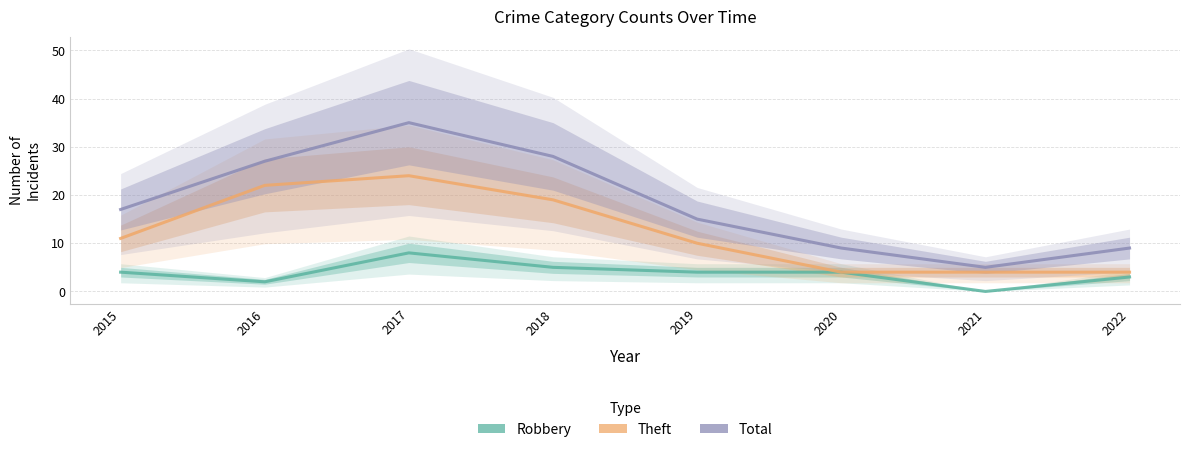

List the labels in order of Robbery value, smallest first.

2021, 2016, 2022, 2015, 2019, 2020, 2018, 2017